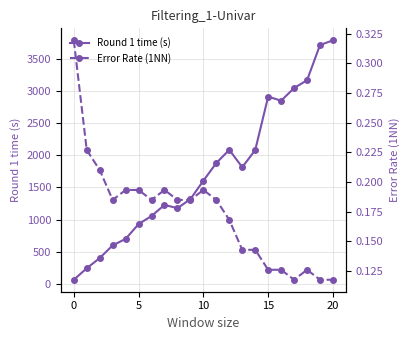

What is the sum of all Round 1 time (s) values?

36650.1